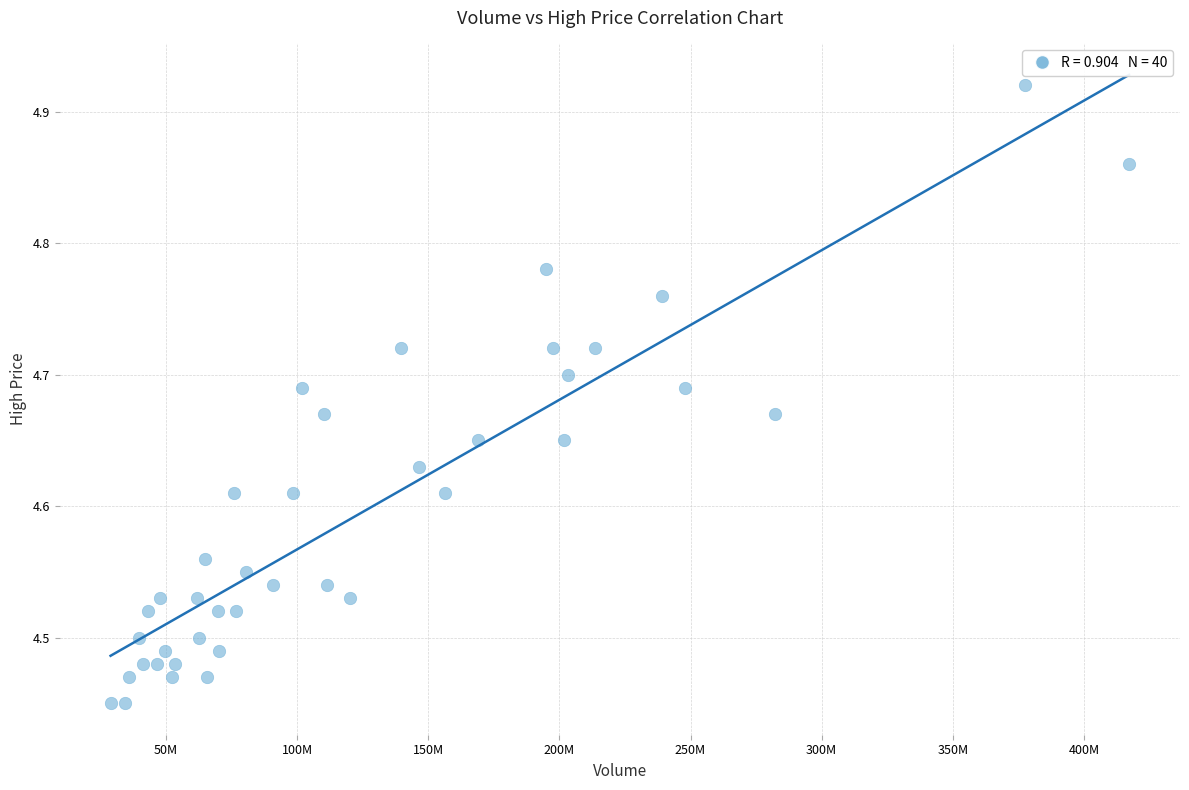

What is the range of X values (max minus min)?

388315754.3